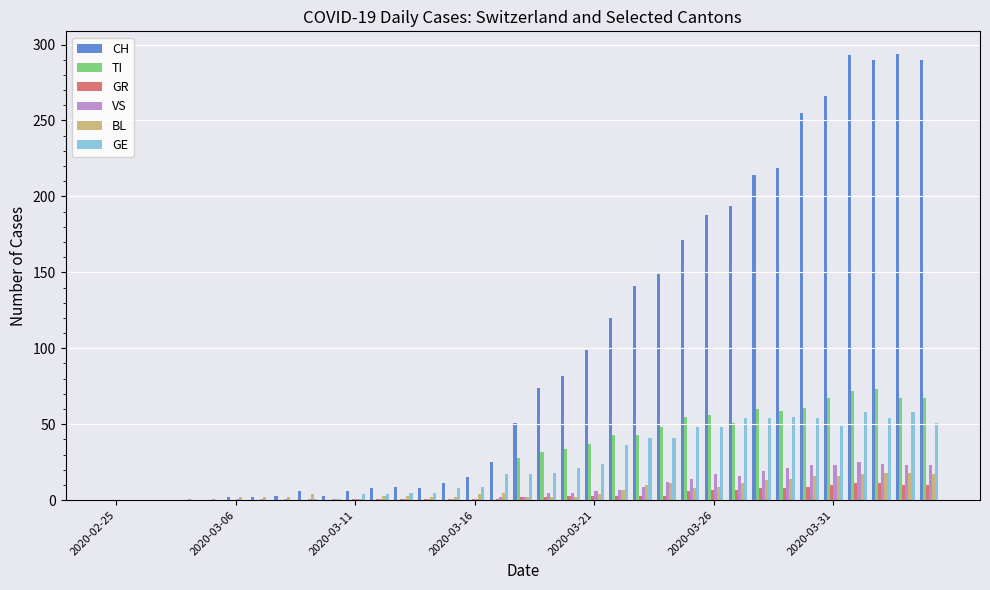

What is the highest value of the TI series?

73